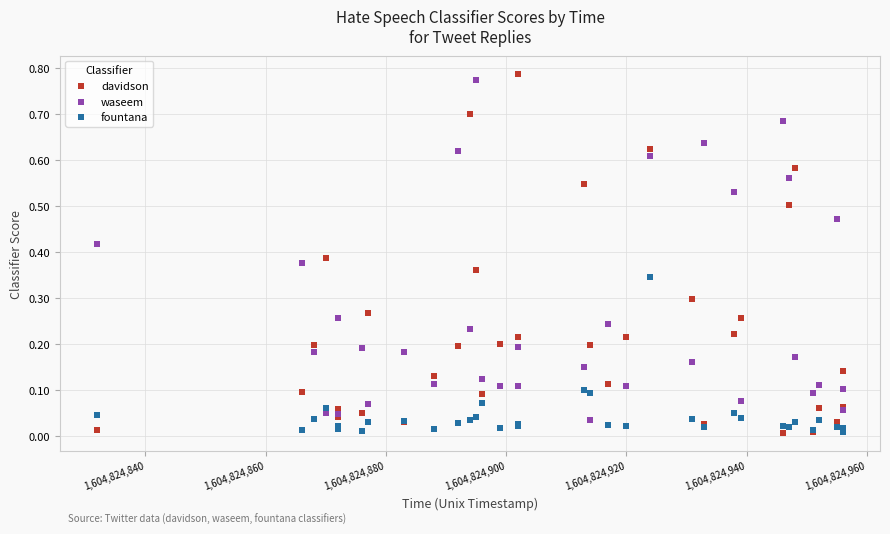

What is the X range (max minus min) for the scatter plot?

124.0